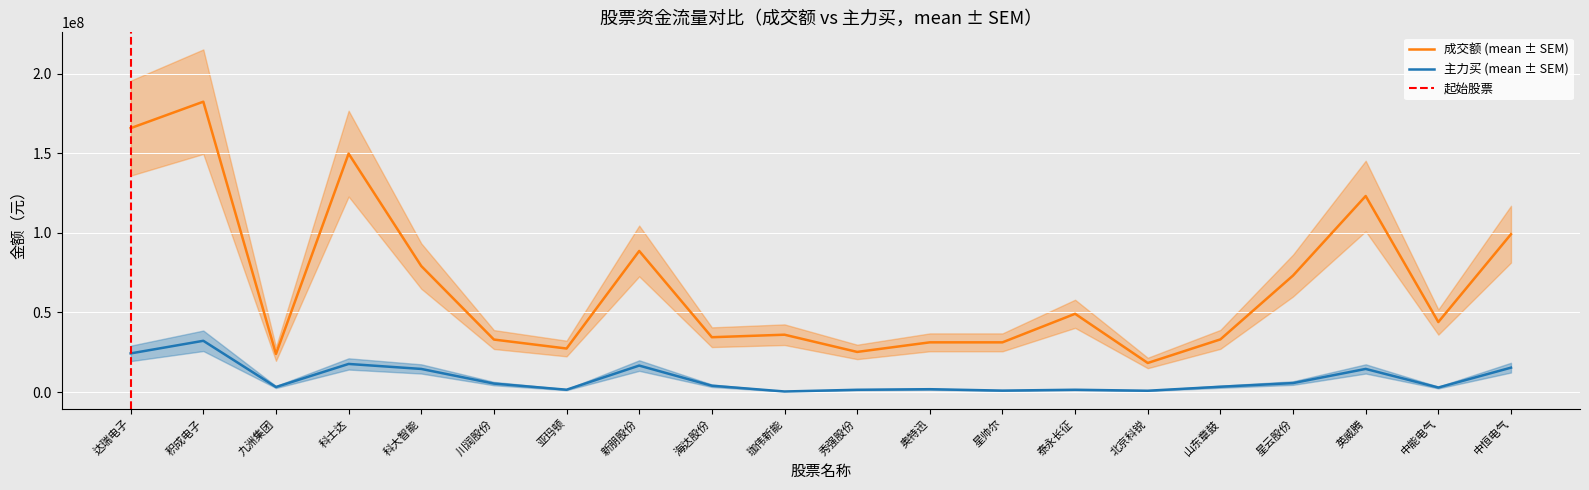

How many data points in 主力买 are less than 3956568?

10